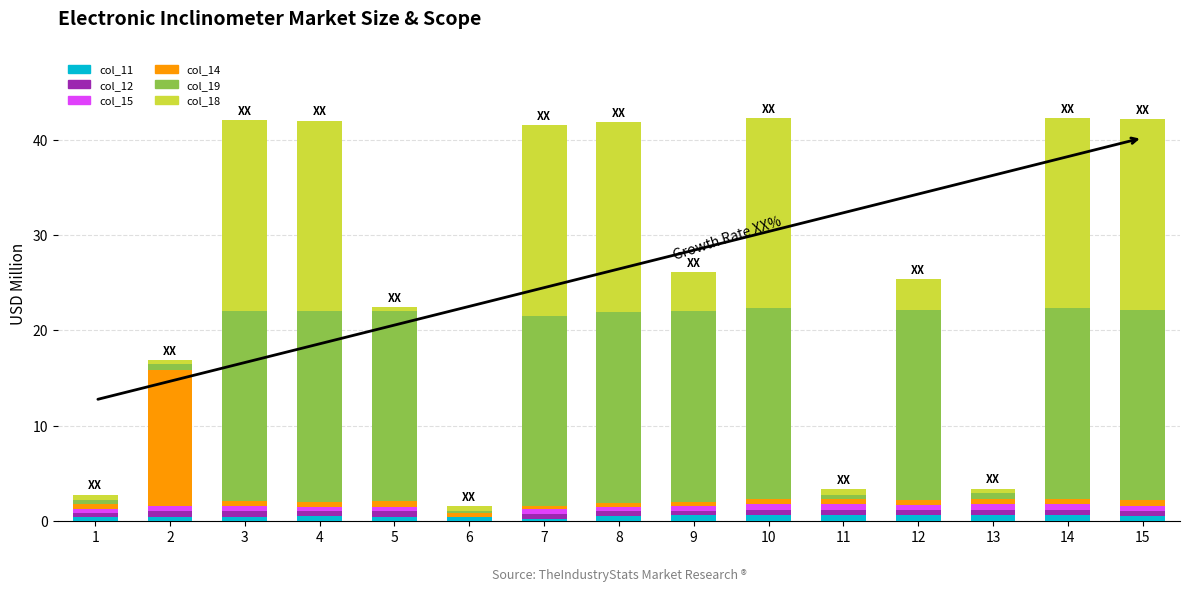

True or false: col_11 has a value of 0.4 at 2.

True